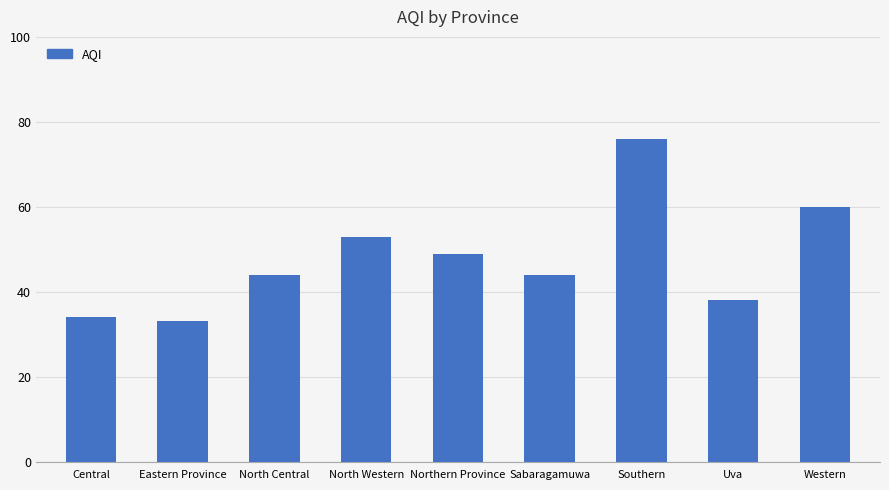

Are the bars grouped side by side (vs. stacked)?

No